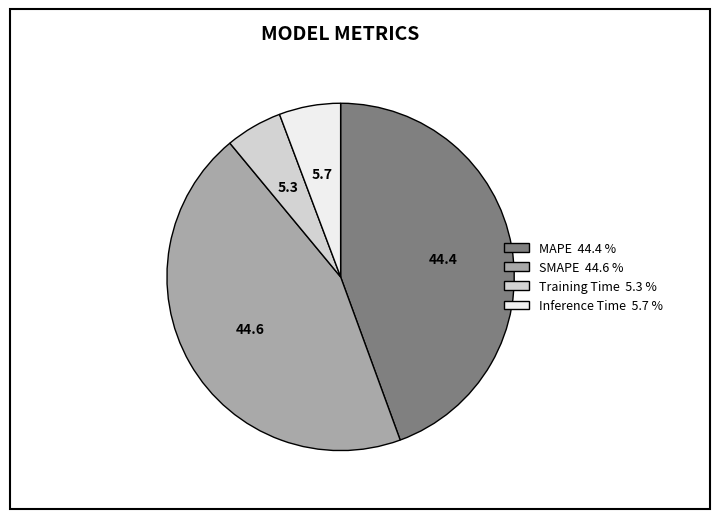

Which has a higher value, SMAPE or Inference Time?

SMAPE